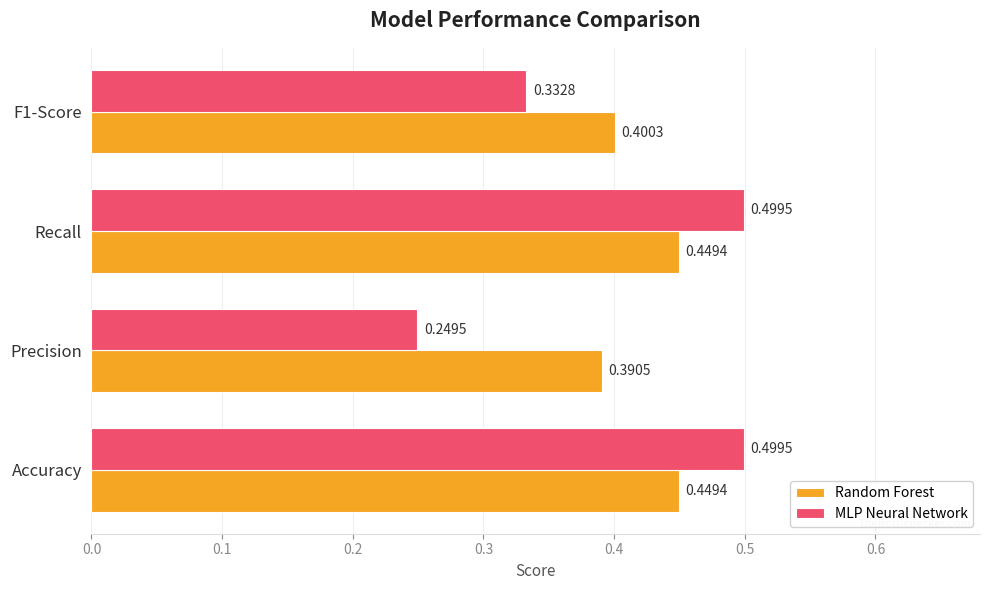

Between Accuracy and F1-Score, which series saw the biggest shift?

MLP Neural Network